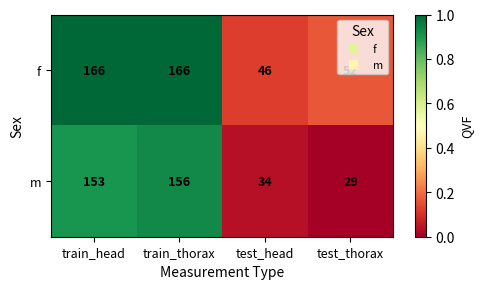

What is the spread (max minus min) of values at test_thorax?

23